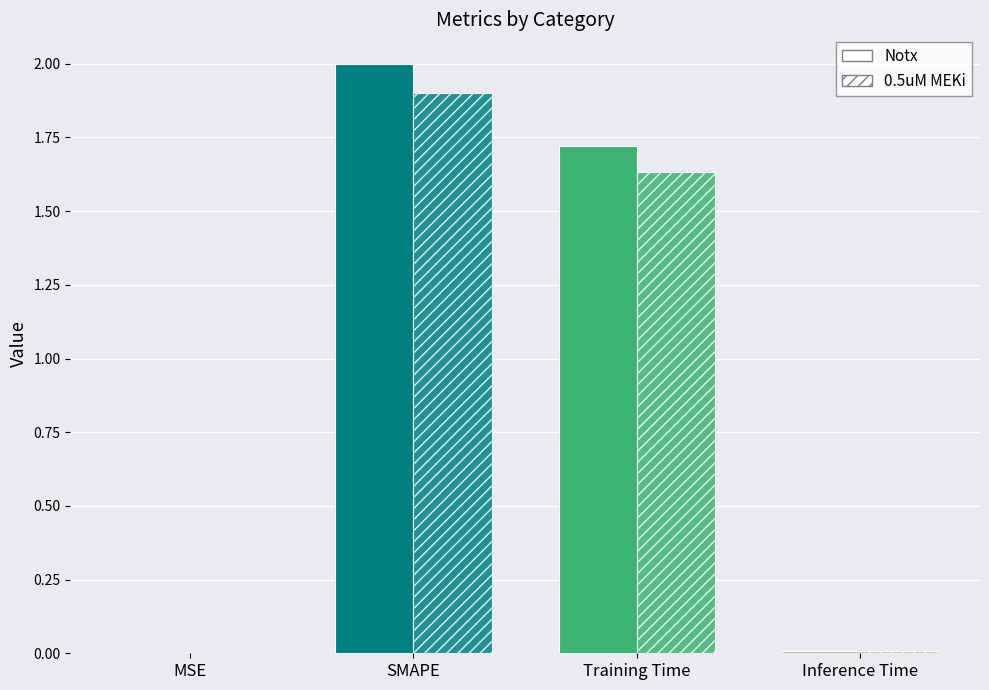

Which has a higher value, Inference Time or MSE?

Inference Time